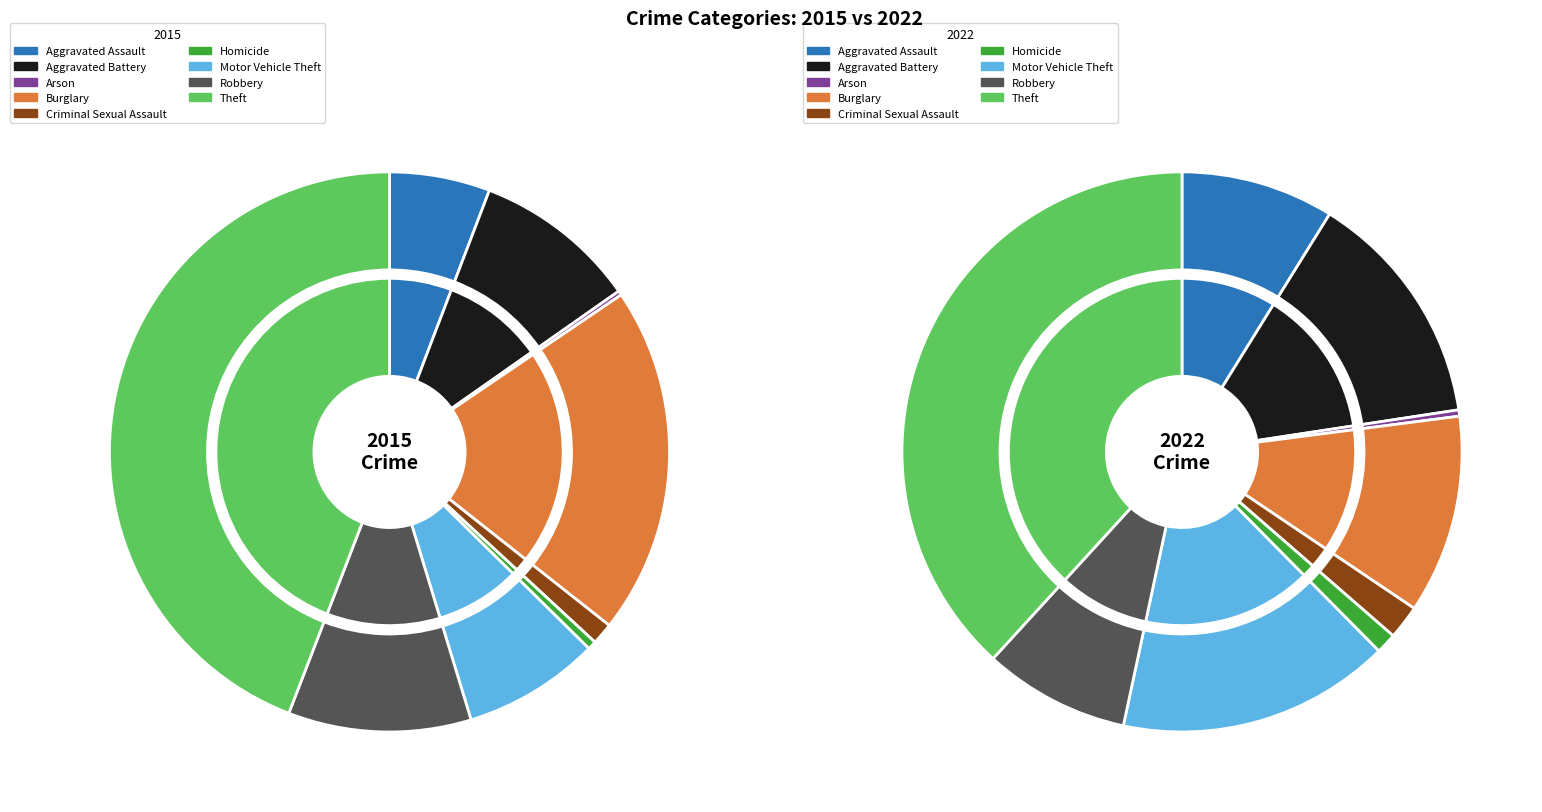

To the nearest percent, what is the difference between the 2 and 8 slice percentages?

44%